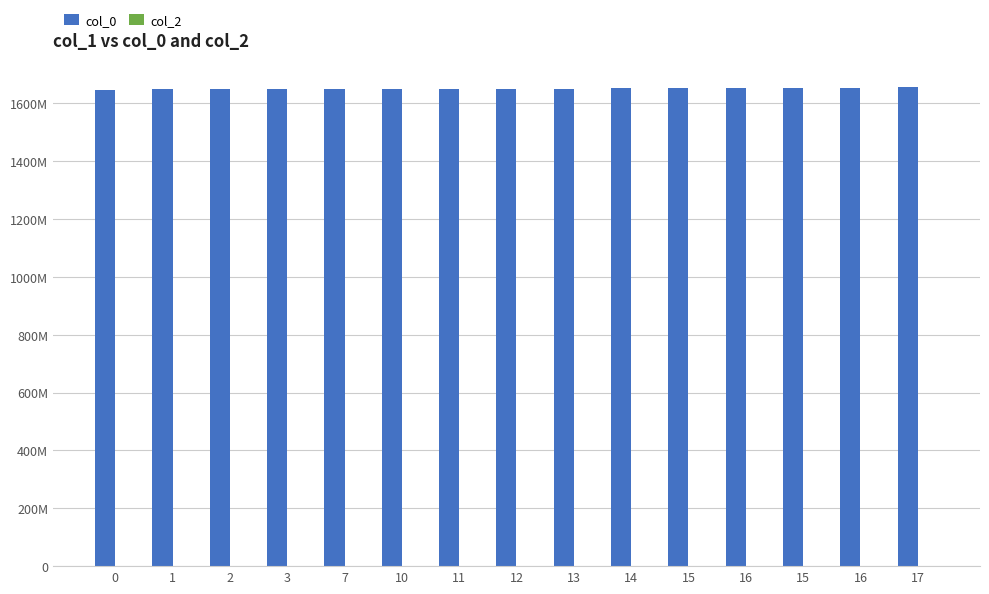

Reading left to right, what are all the values shown in this chart?

col_0: 0=1646252461	1=1649701060	2=1649787552	3=1649848766	7=1649859512	10=1649863074	11=1649870294	12=1649884800	13=1650298920	14=1651634631	15=1652466358	16=1652494985	15=1652671511	16=1653063823	17=1655767537
col_2: 0=0	1=0	2=0	3=0	7=0	10=0	11=0	12=0	13=0	14=0	15=0	16=0	15=0	16=0	17=0